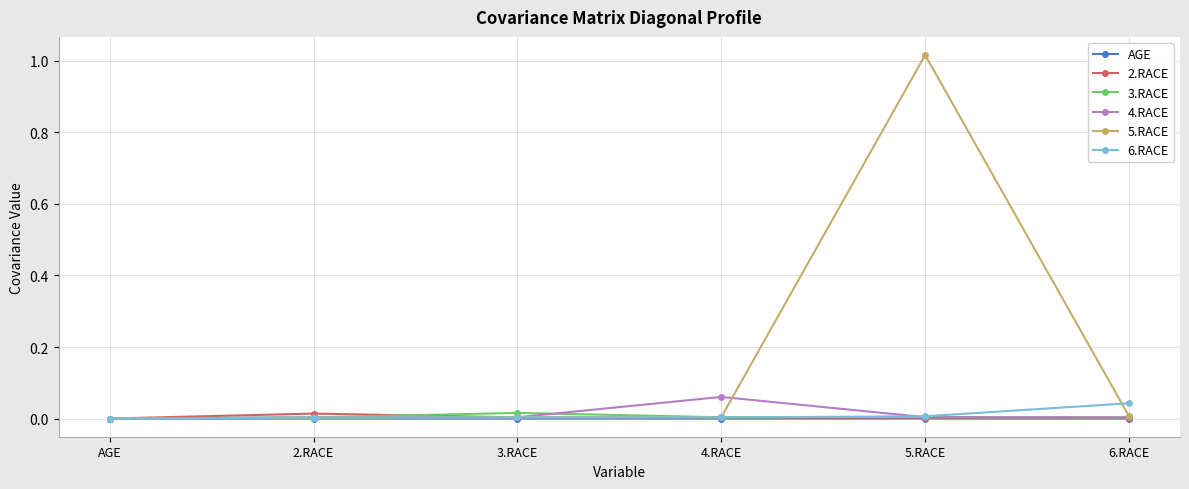

Which series has the largest range (max minus min)?

5.RACE